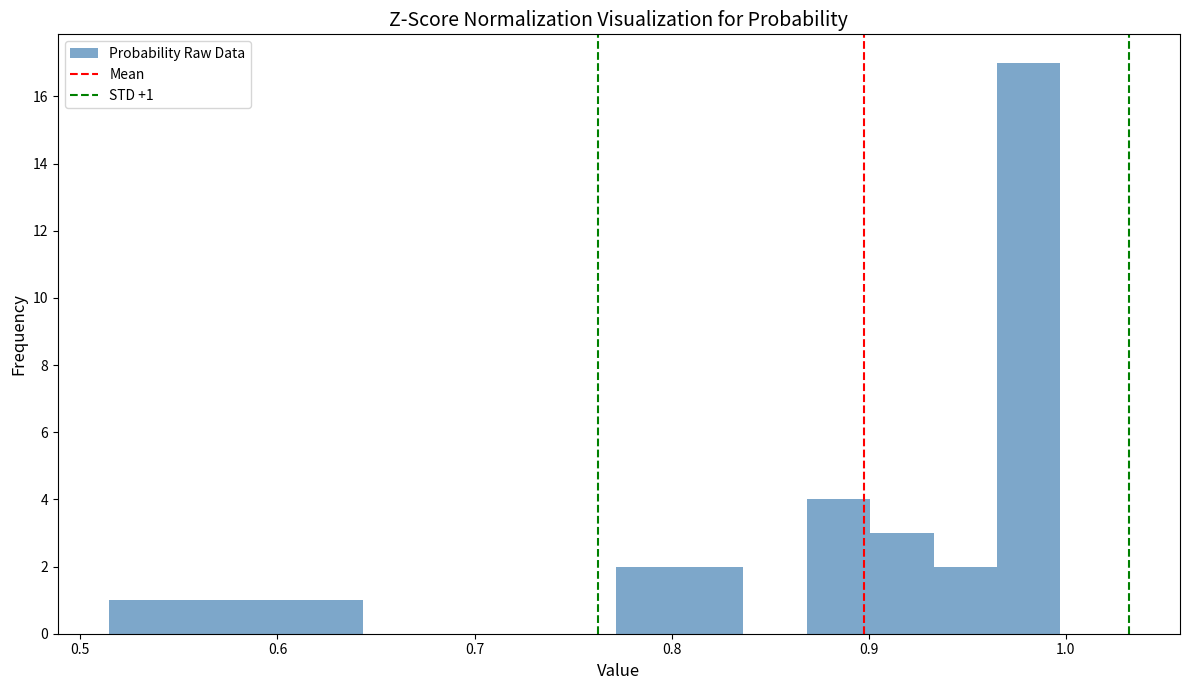

Read against the x-axis, roughly where is the centre of the tallest bar?

0.98